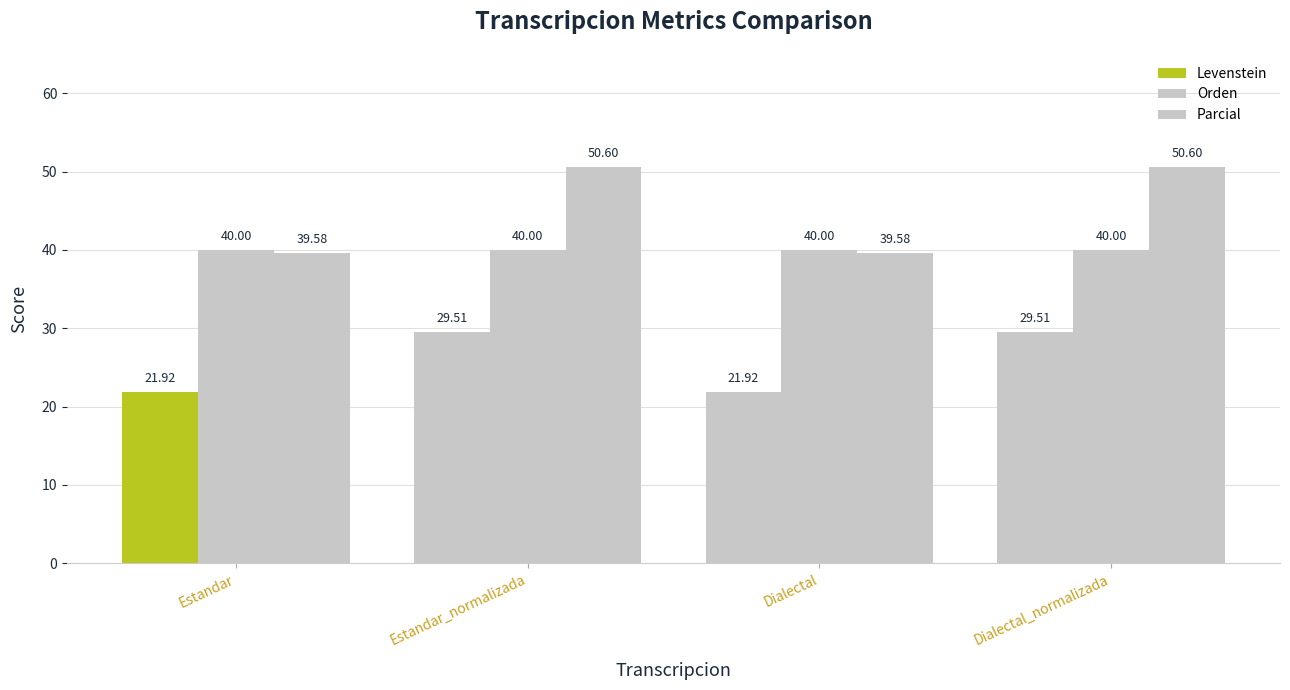

How many bars are there in total?

12